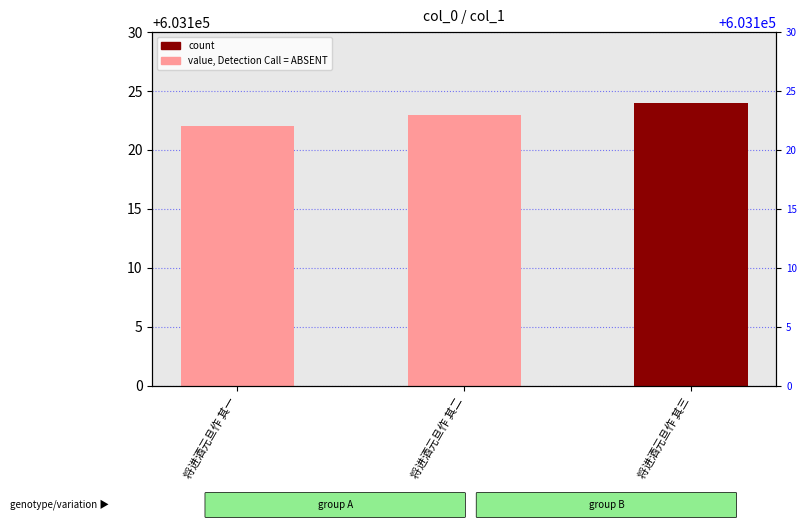

What is the approximate value at 将进酒元旦作 其一?

603122